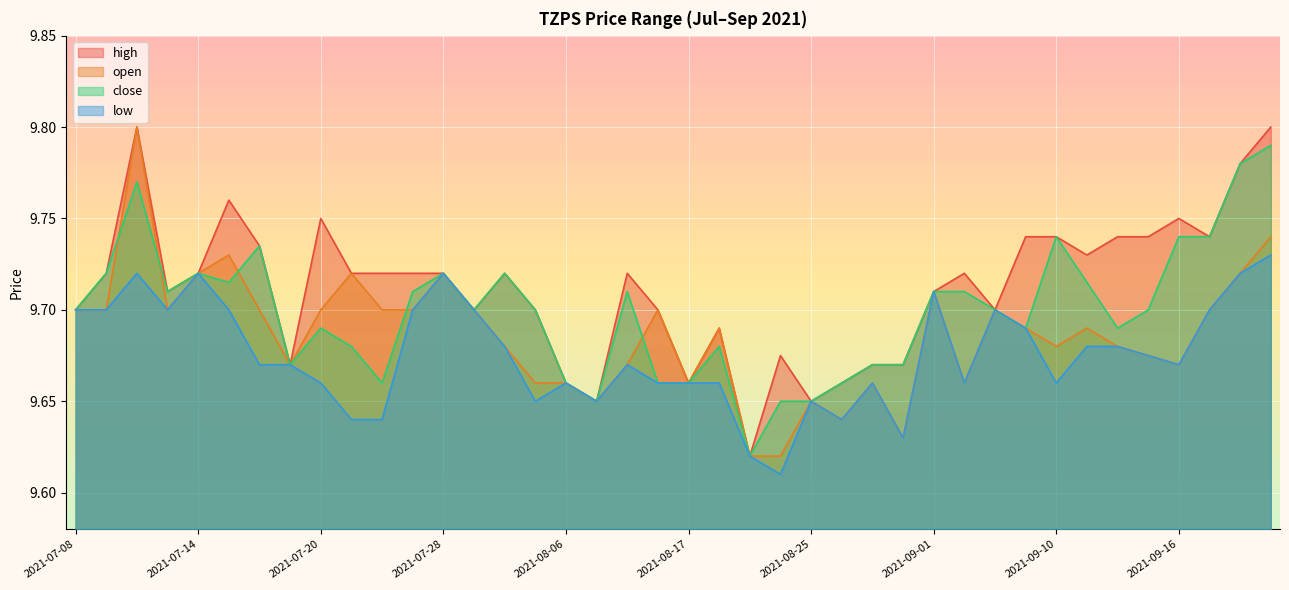

The value of high at 2021-08-18 is 9.7. True or false?

True